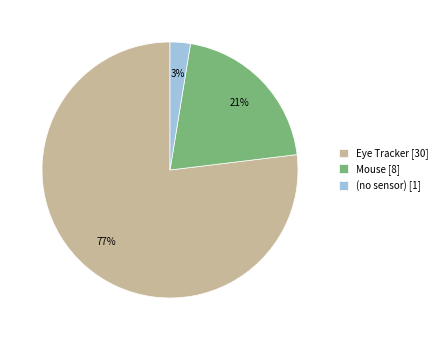

To the nearest percent, what is the combined percentage of Eye Tracker [30] and Mouse [8]?

97%